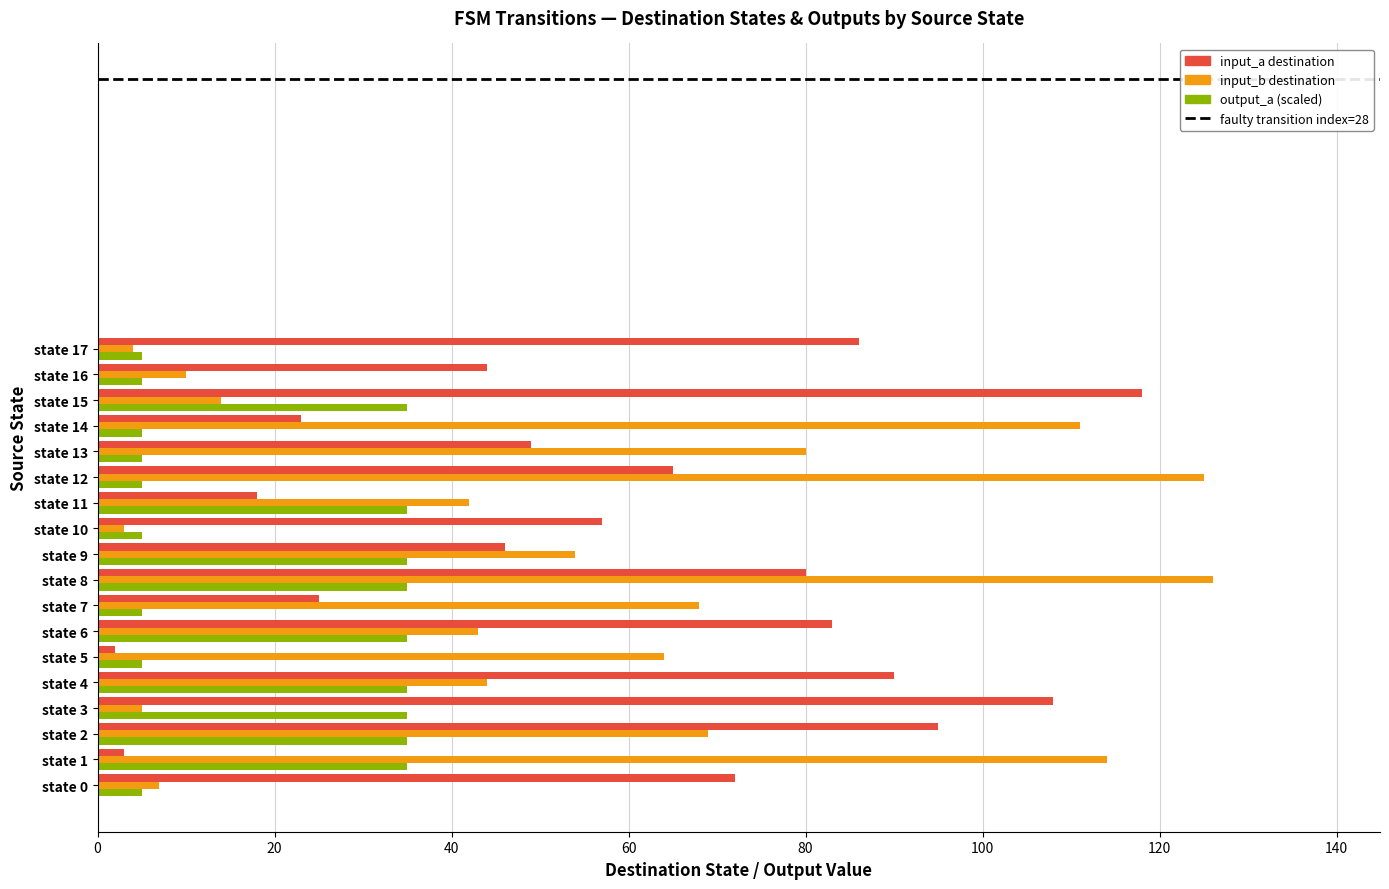

At state 11, list the series in order from smallest to largest.

input_a destination, output_a (scaled), input_b destination